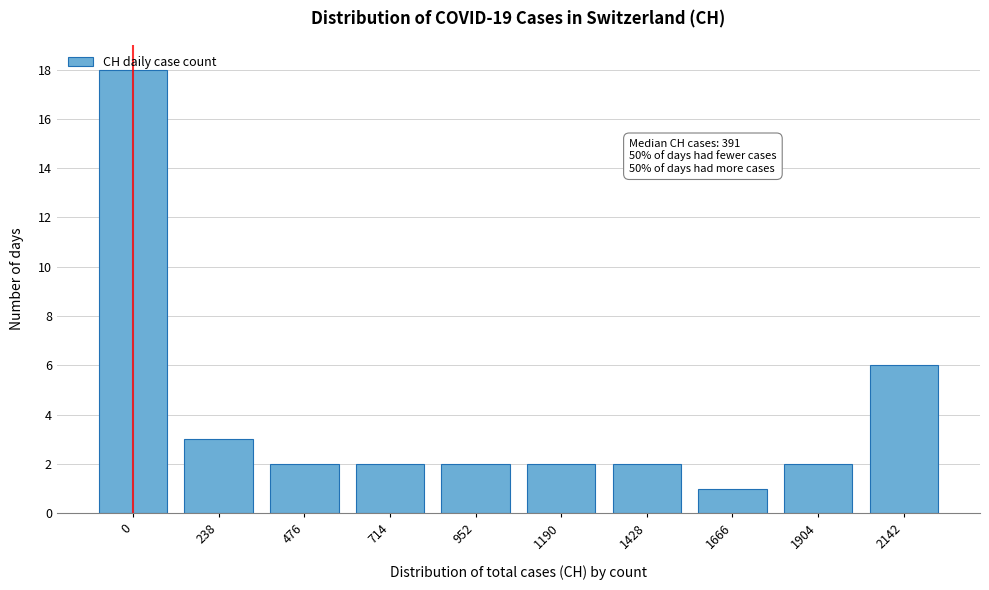

What is the average value?

4